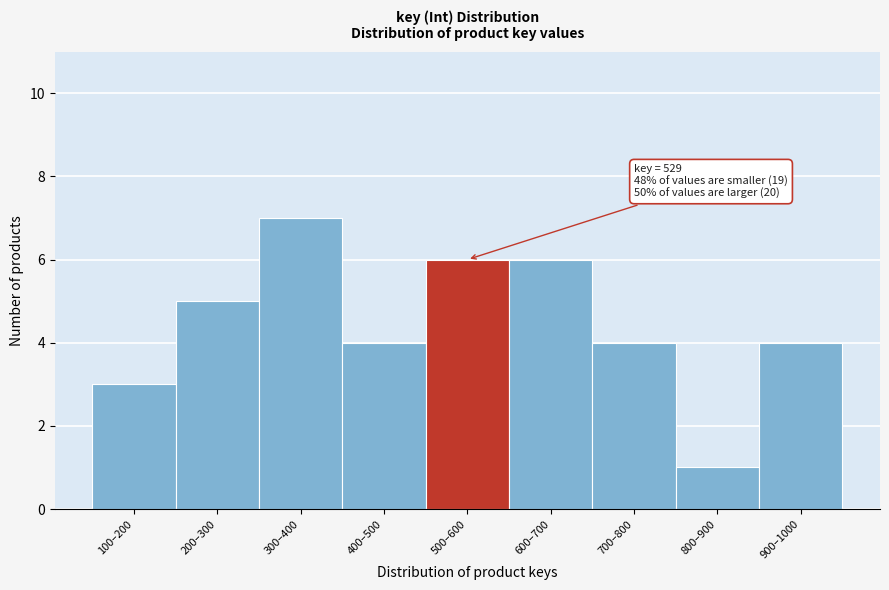

Reading left to right, transcribe all the data shown in this chart.

3	5	7	4	6	6	4	1	4